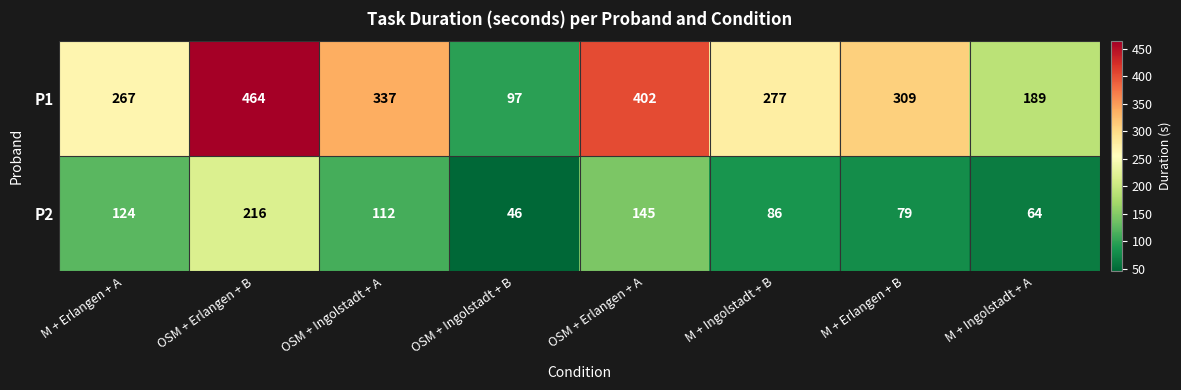

Which series has the largest range (max minus min)?

P1